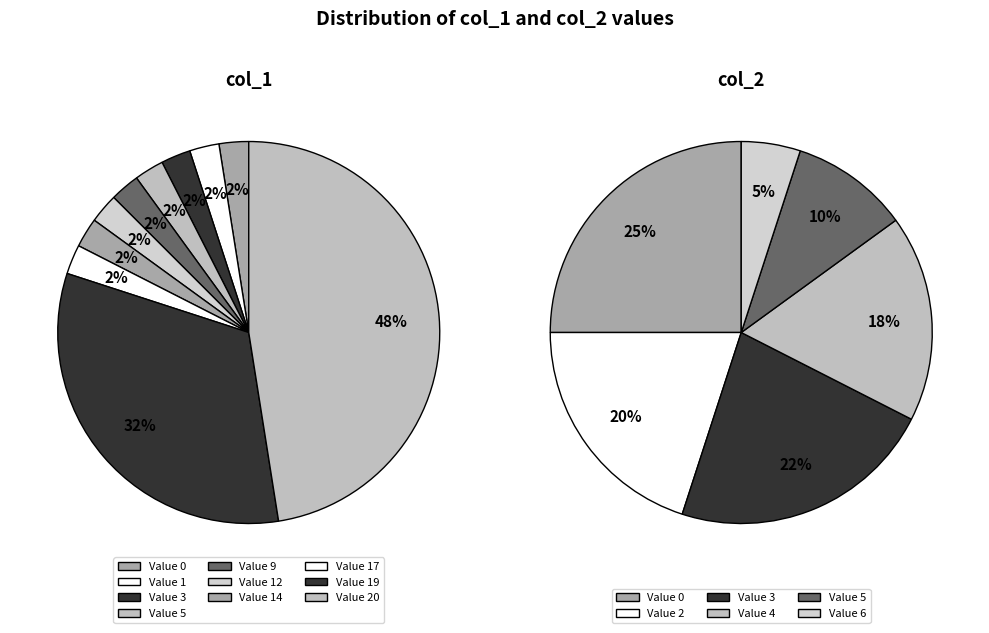

Is there any slice that represents more than half of the pie?

No